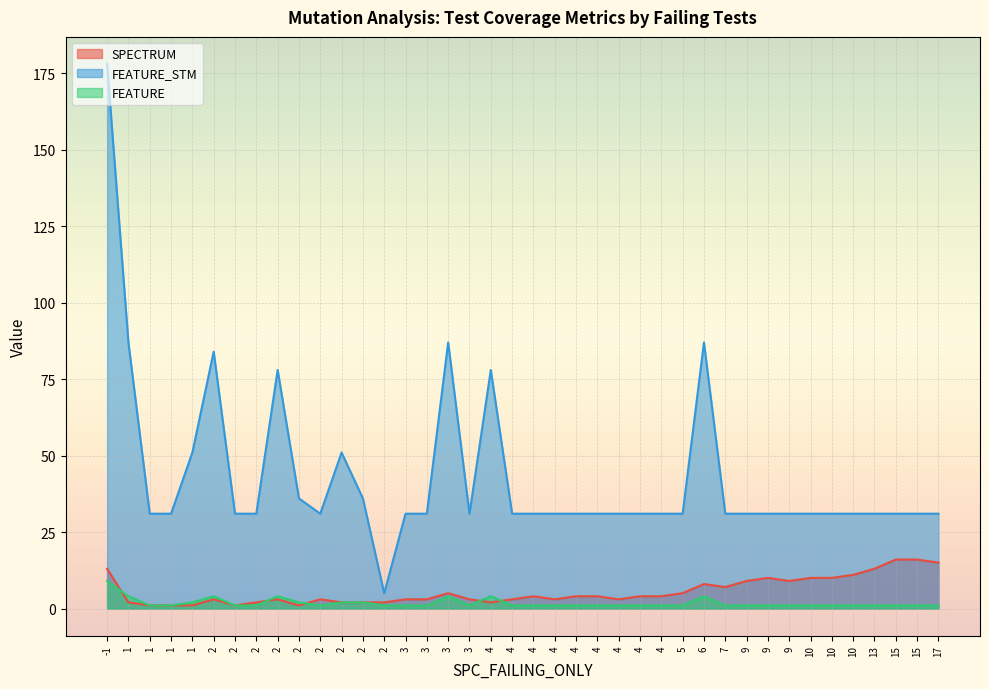

What are all the series names shown in the legend?

SPECTRUM, FEATURE_STM, FEATURE